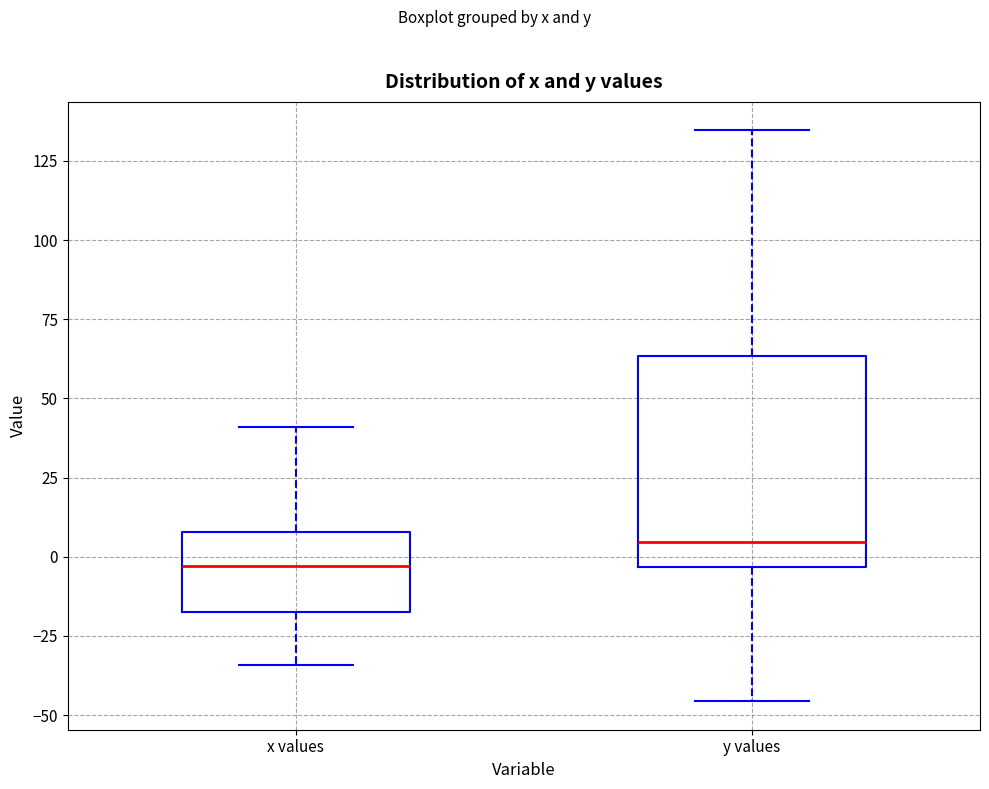

Which box is the tallest, from its lower edge to its upper edge?

y values